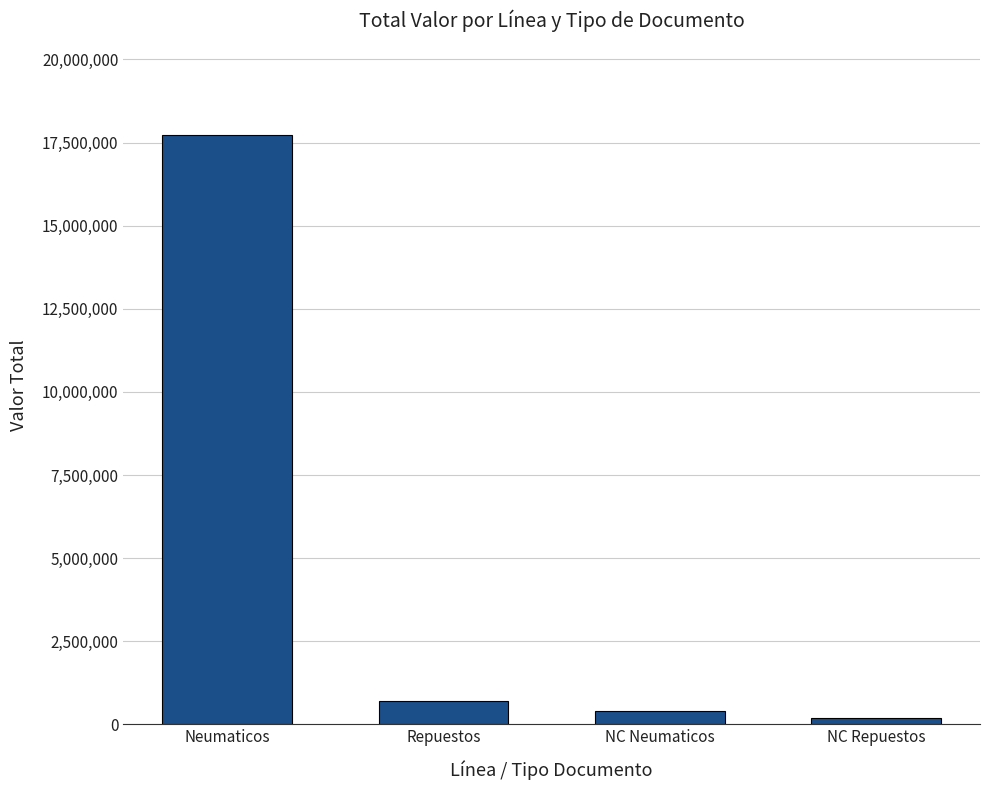

Which has a higher value, NC Neumaticos or NC Repuestos?

NC Neumaticos